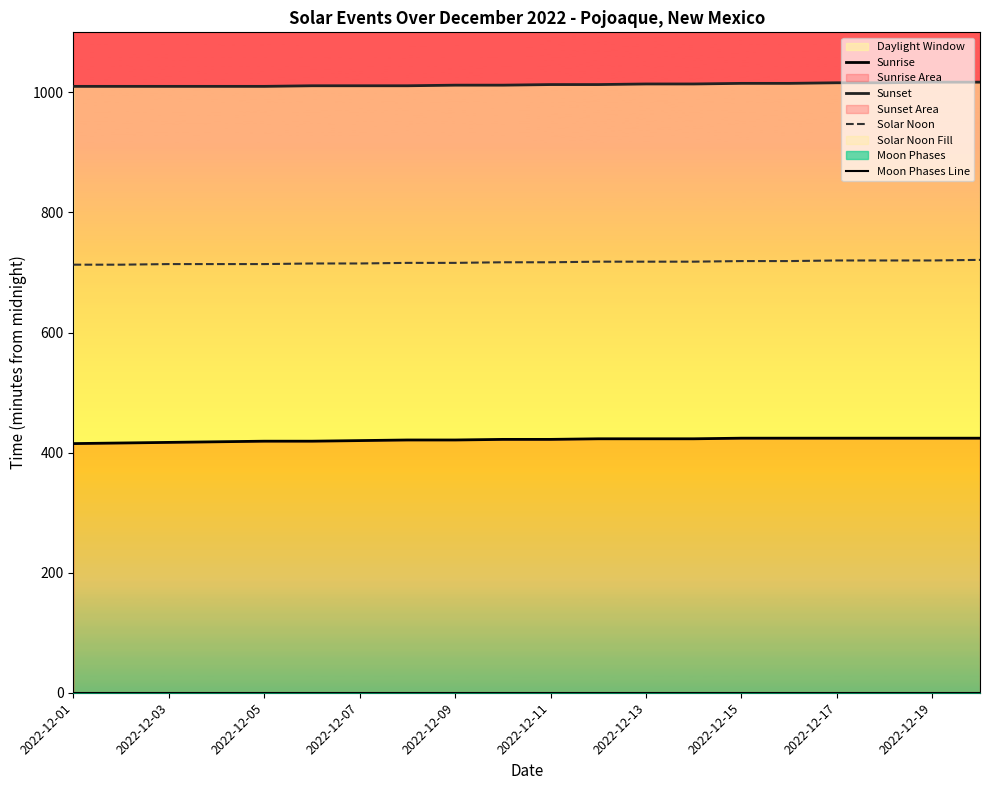

What is the maximum value for Solar Noon?

721